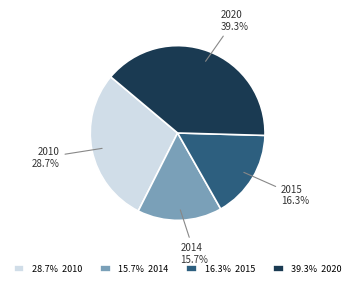

Rank the categories by value from lowest to highest.

2014, 2015, 2010, 2020